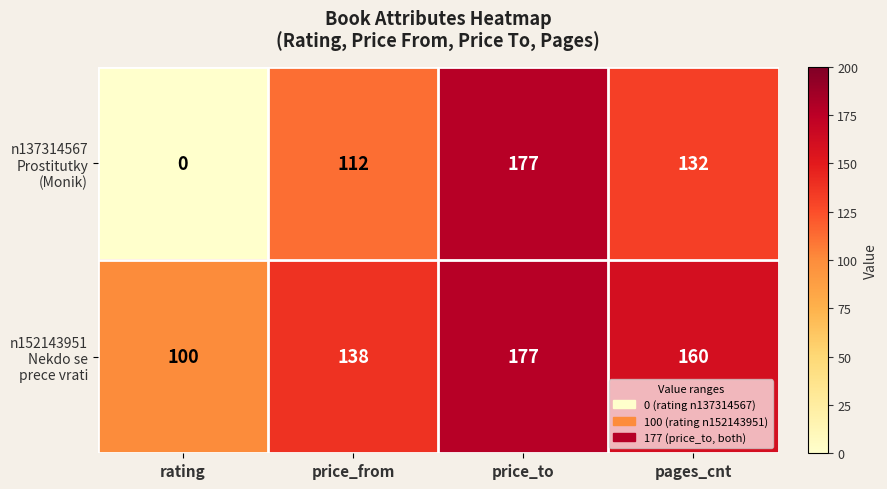

At how many categories does at least one series exceed 82?

4